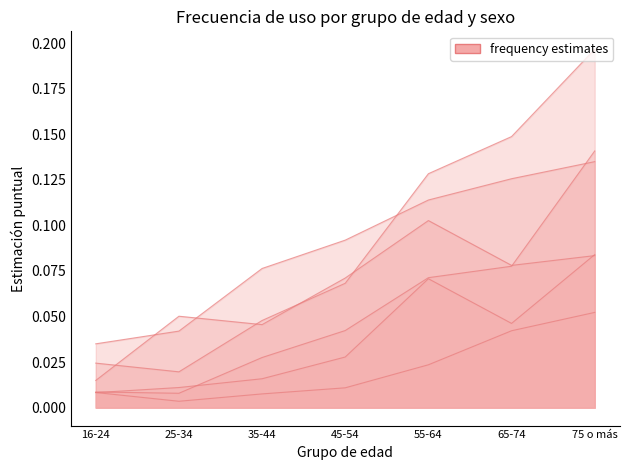

At which label is A menudo (Mujer) closest to 0?

16-24